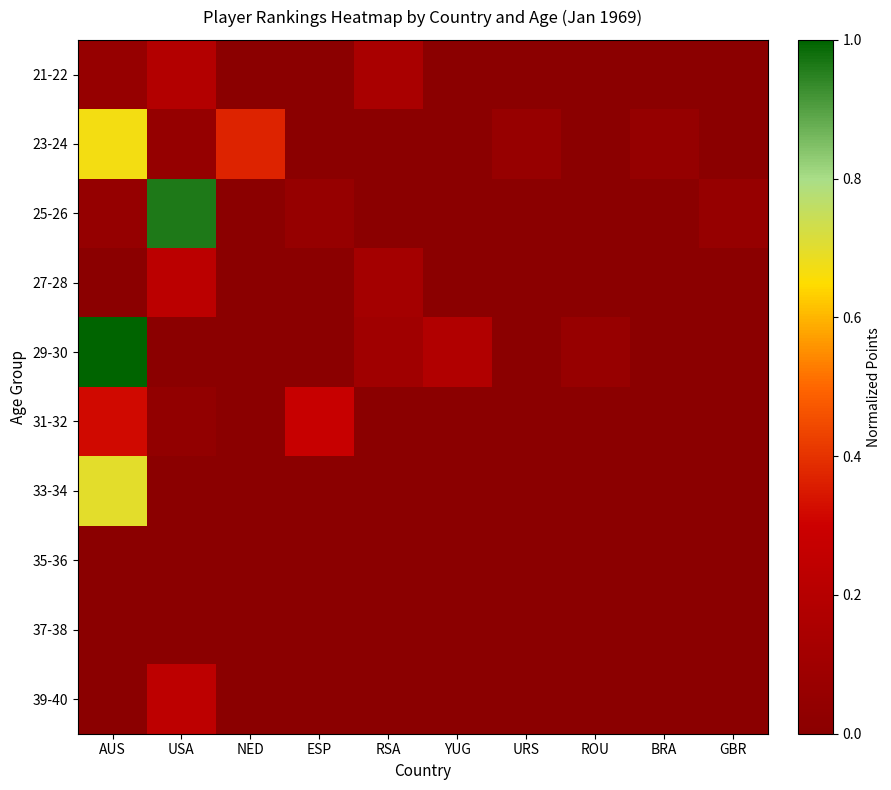

Which series has the widest spread of values?

29-30